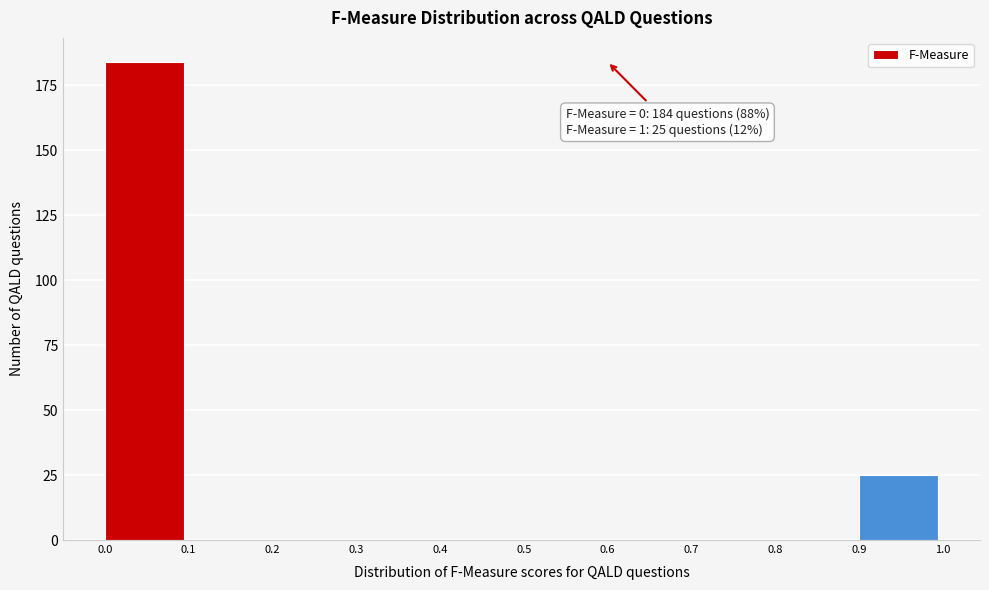

Over which range of the x-axis is the bar tallest?

0.0 to 0.1